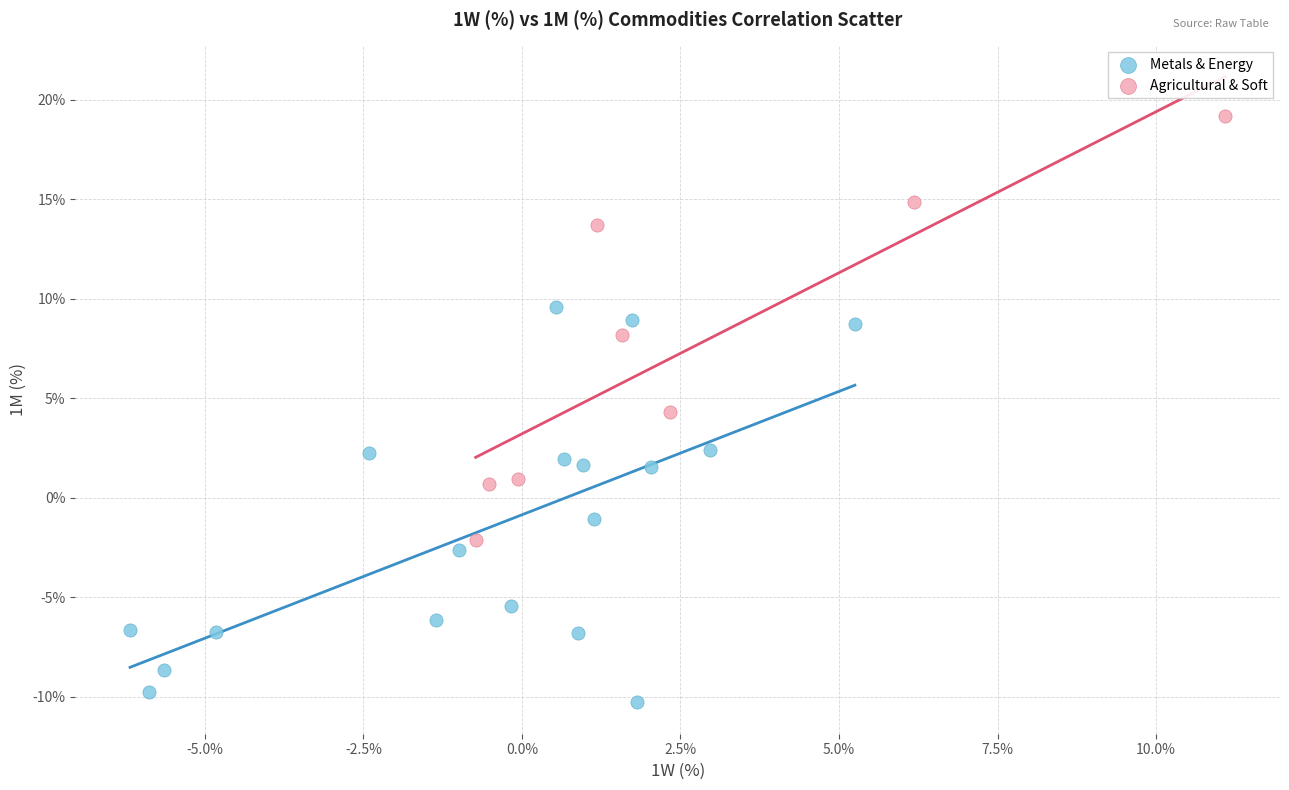

What are all the series names shown in the legend?

Metals & Energy, Agricultural & Soft